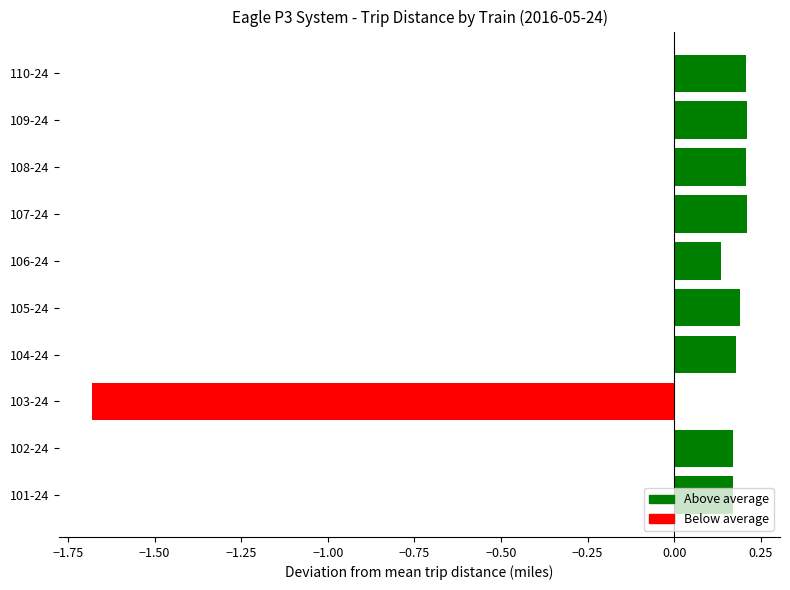

What is the minimum value shown in the chart?

-1.7